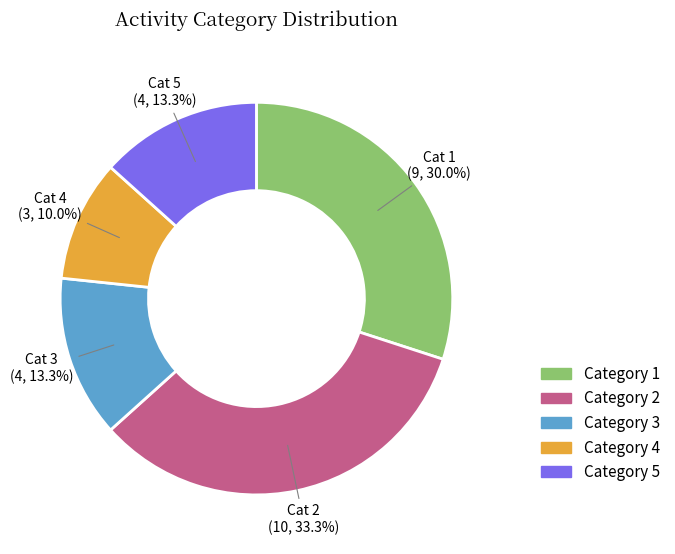

To the nearest percent, what is the average slice percentage?

20%